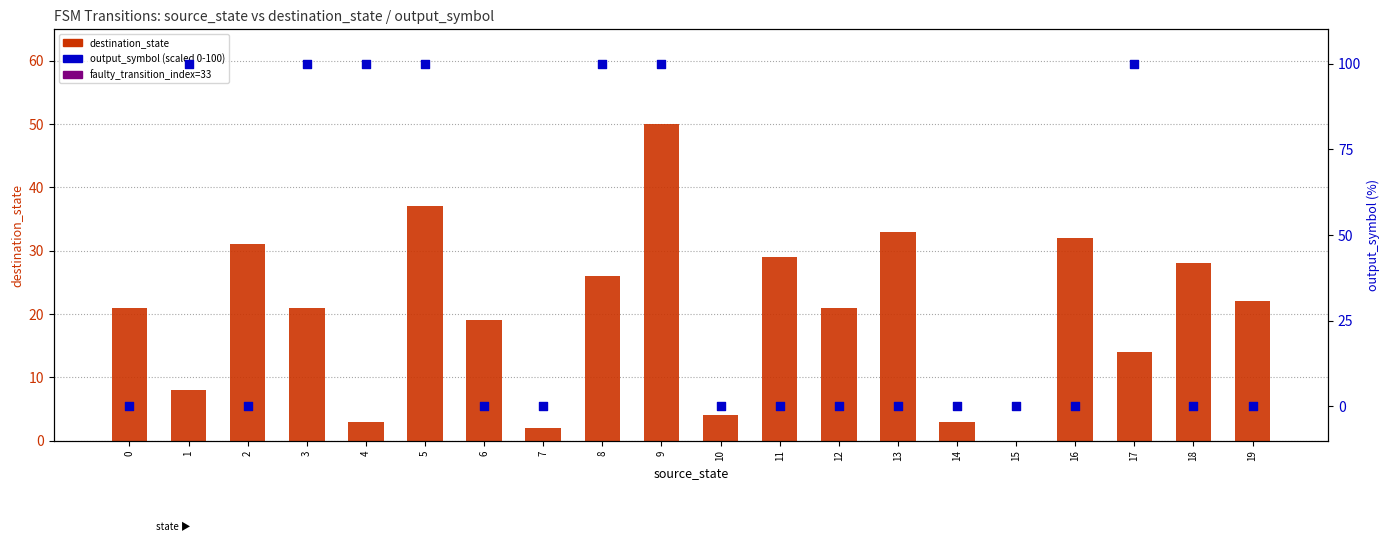

What are all the series names shown in the legend?

destination_state, output_symbol (scaled 0-100)